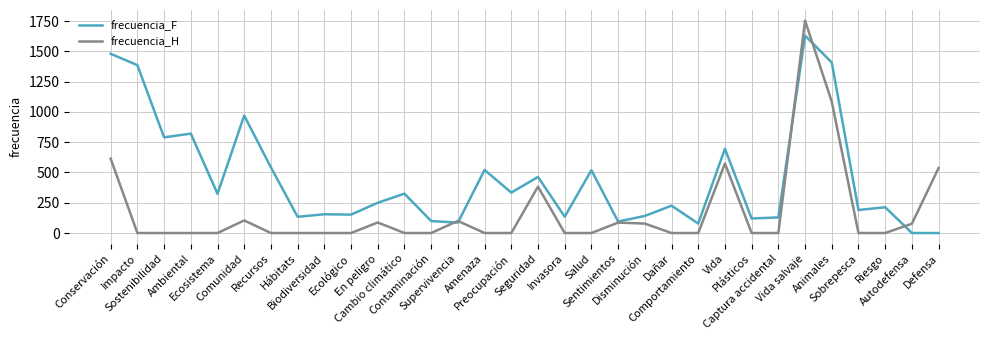

At which label is frecuencia_H closest to 877?

Animales